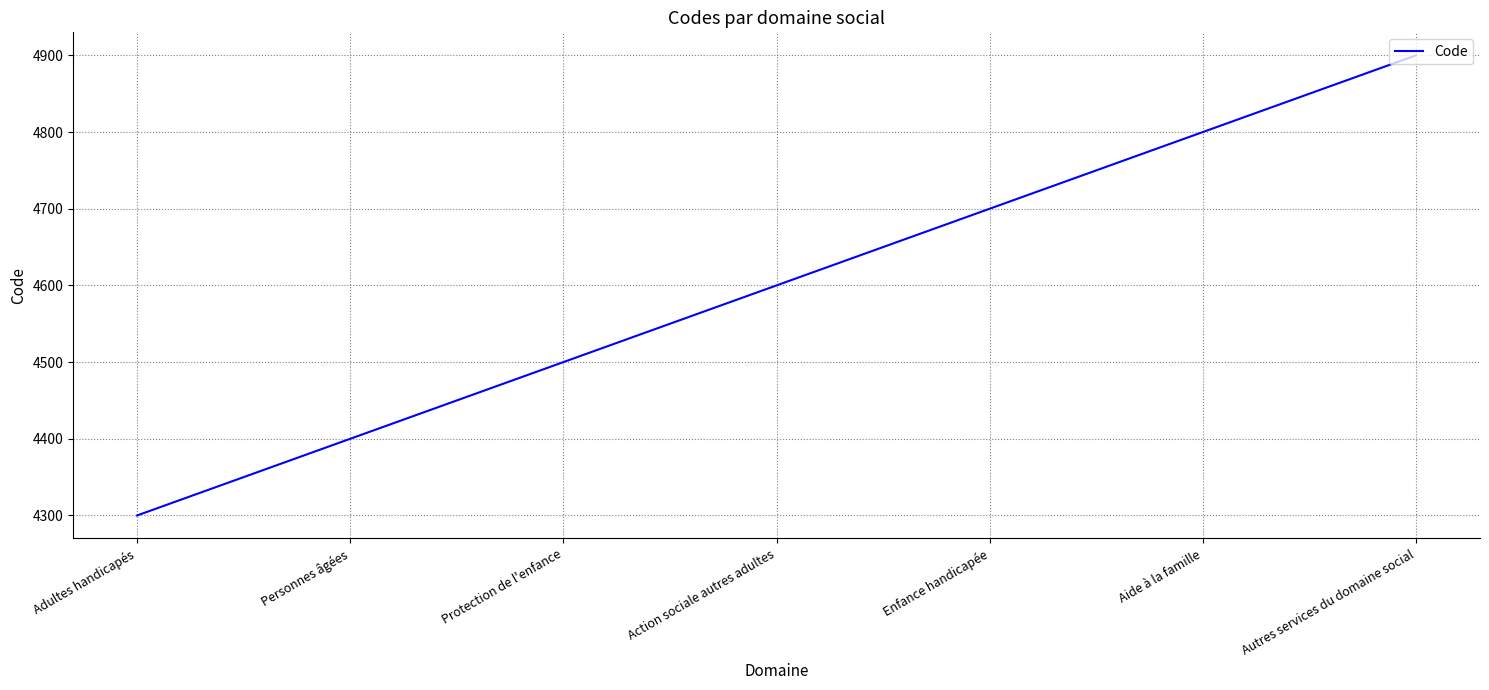

How many categories are shown in the chart?

7